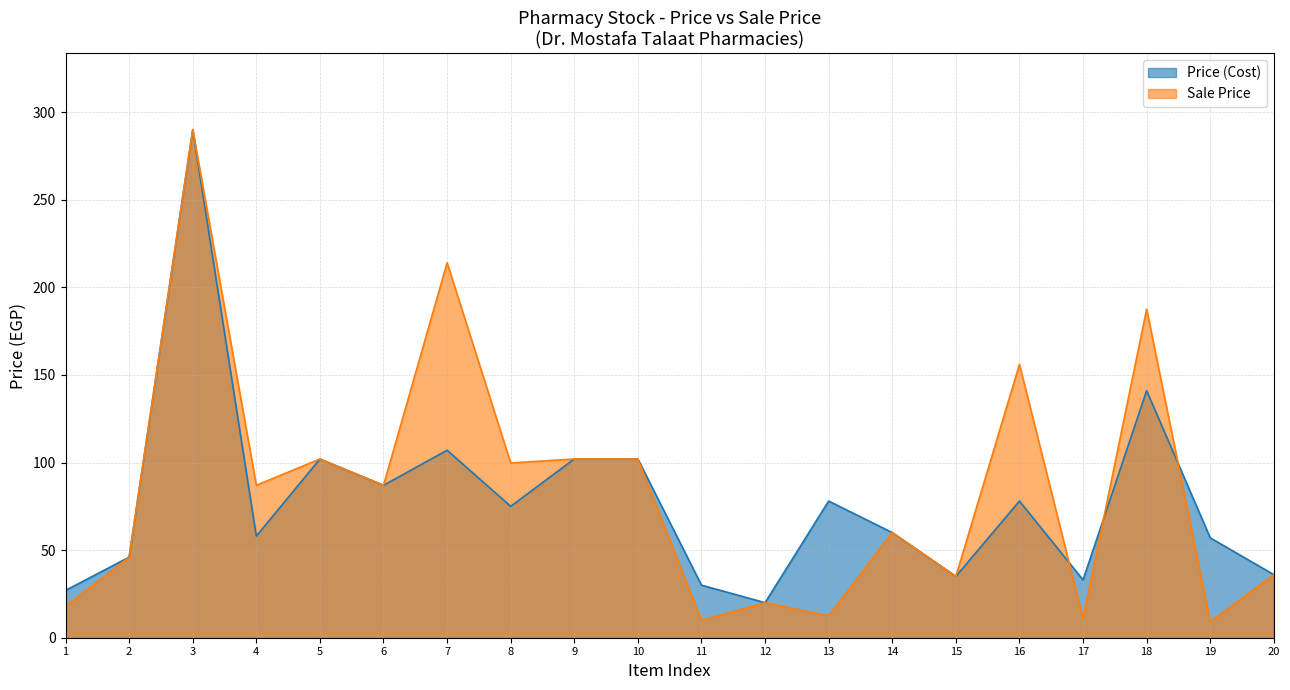

What is the lowest value of the Price (Cost) series?

20.0